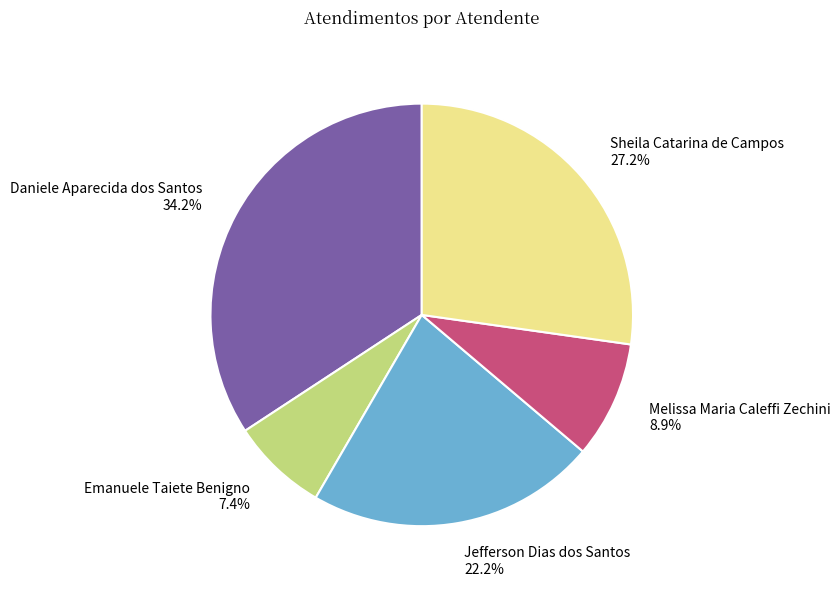

Do Emanuele Taiete Benigno and Melissa Maria Caleffi Zechini together represent more than half of the pie?

No